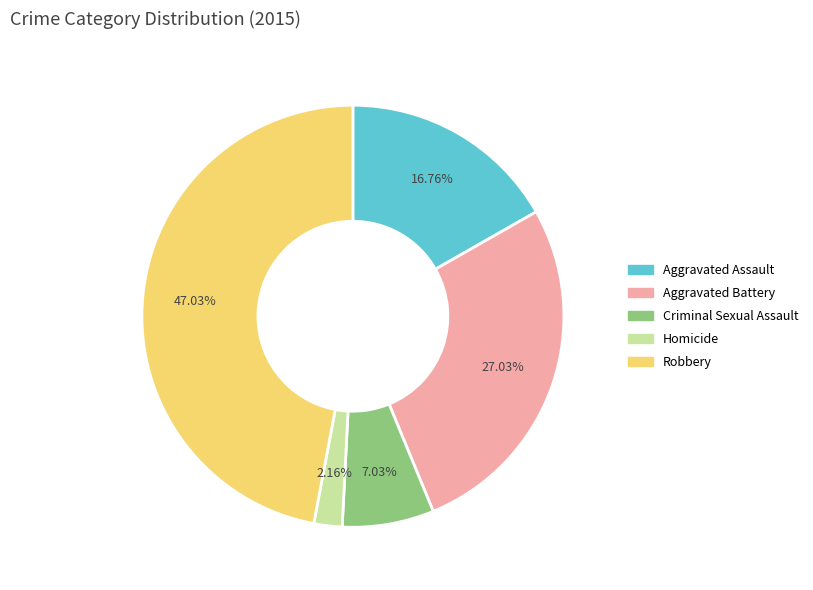

Is it true that Criminal Sexual Assault is 1% of the pie?

False